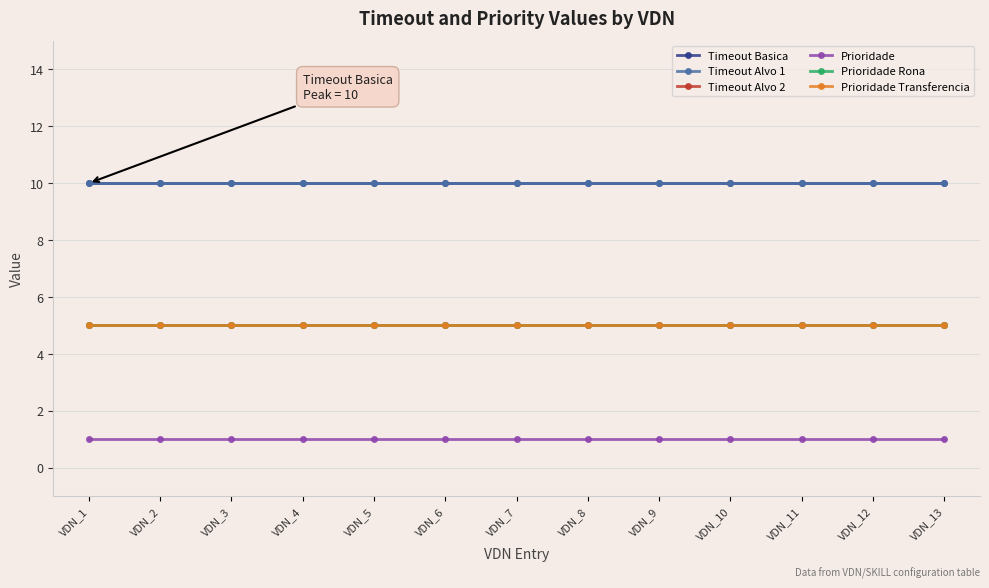

At which label is Timeout Basica closest to 10?

VDN_1